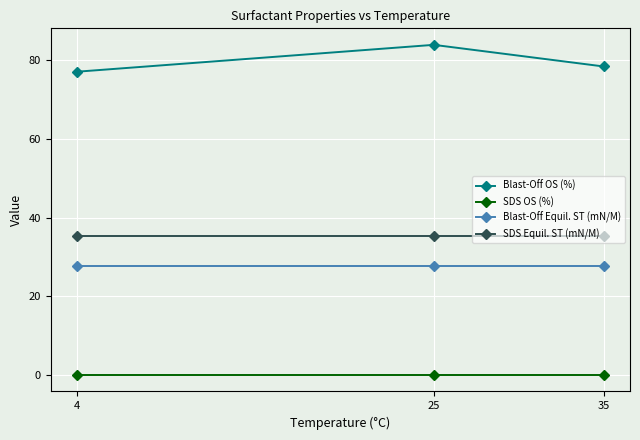

What is the value of the Blast-Off Equil. ST (mN/M) point at the 3rd from the left?

27.7